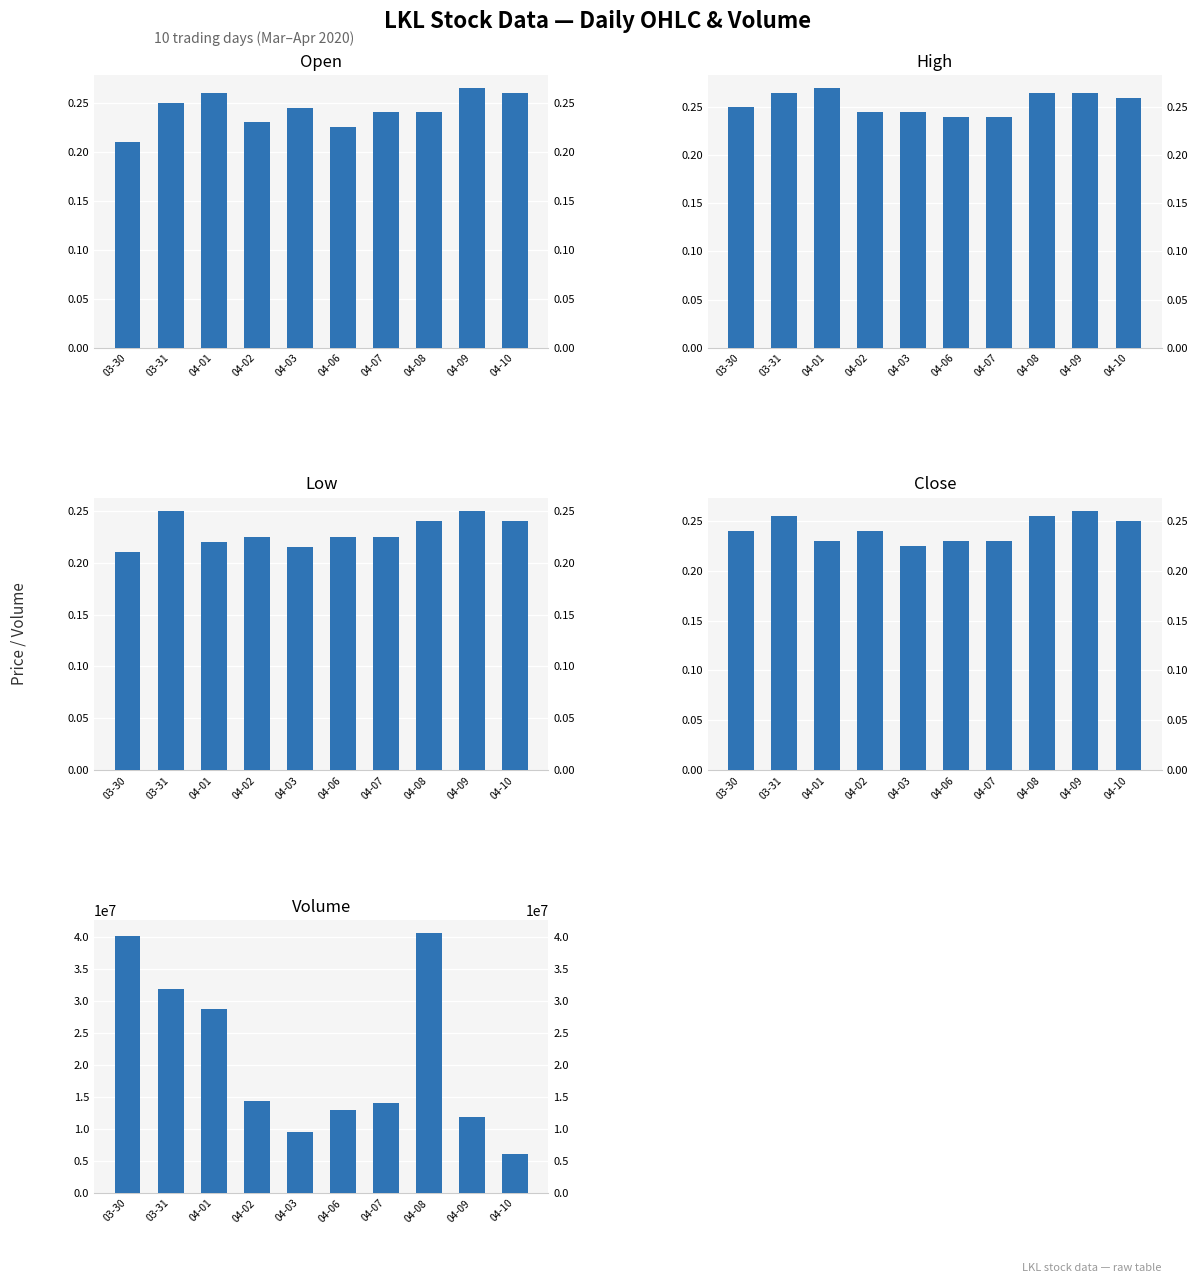

What is the difference between the second highest and second lowest values in the vol series?

30702300.0